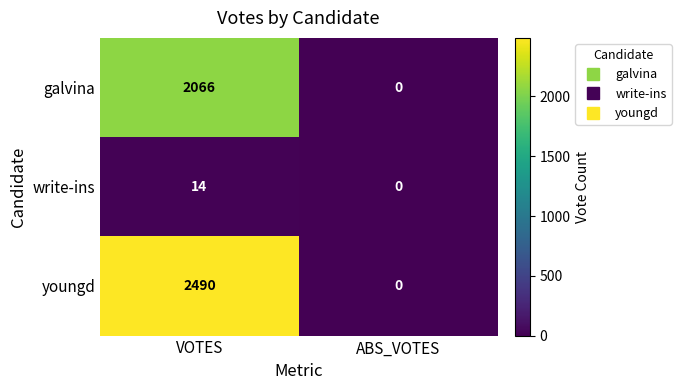

At how many categories does at least one series exceed 835?

1